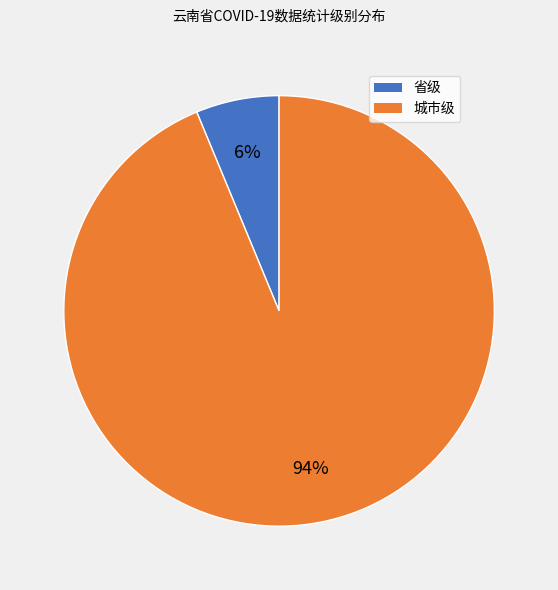

Which category has the biggest portion of the pie?

城市级